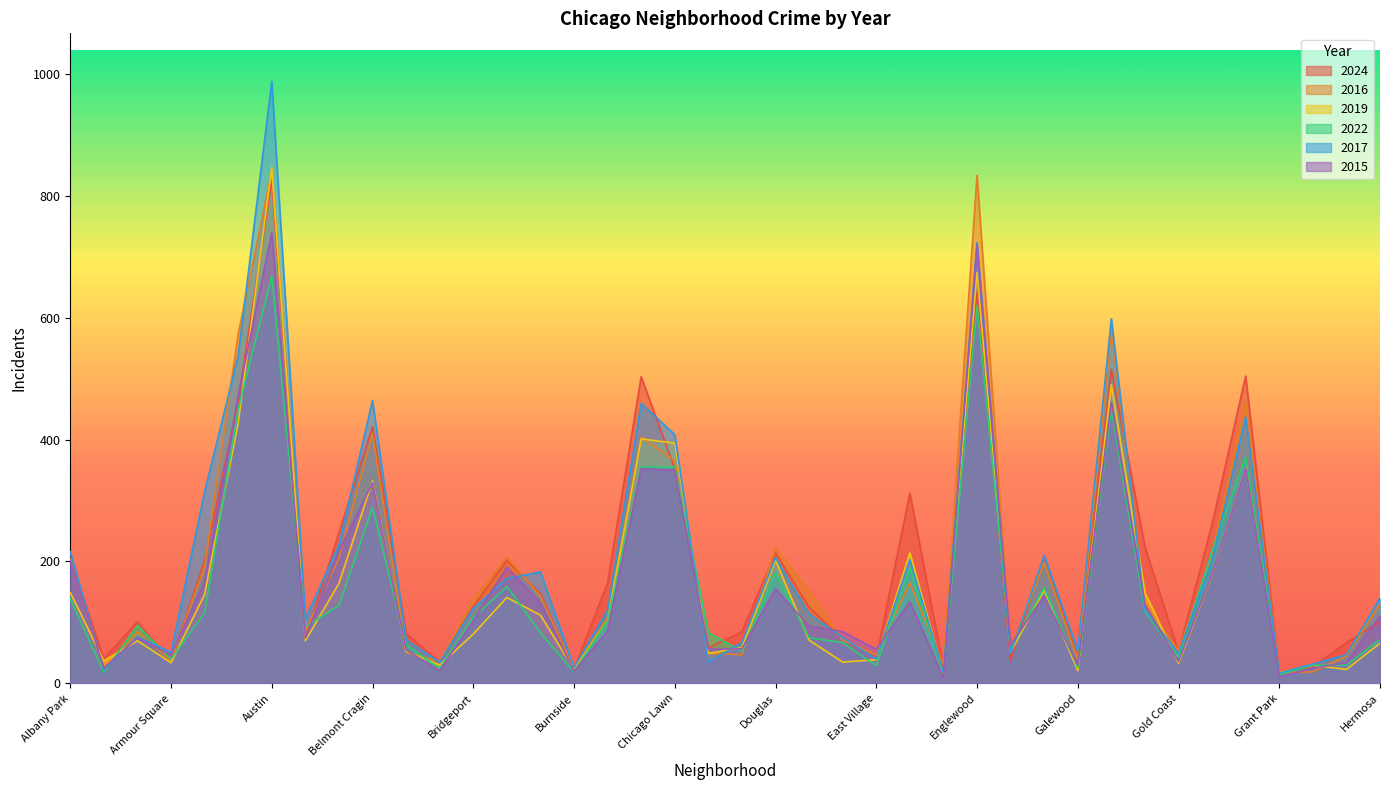

Where does the 2024 series first go above 126?

Albany Park